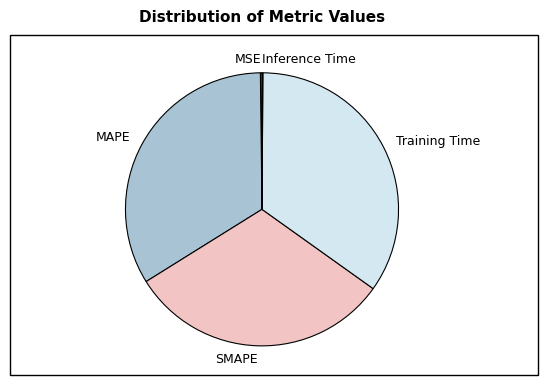

Does any single category account for the majority?

No